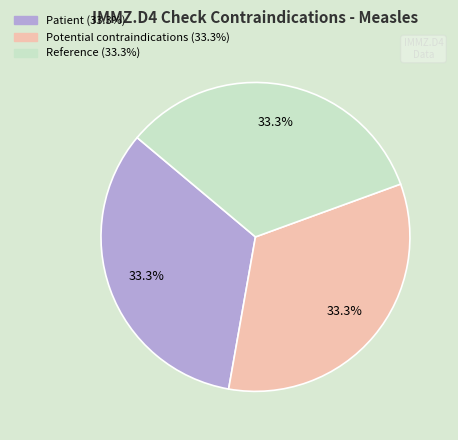

Is there any slice that represents more than half of the pie?

No